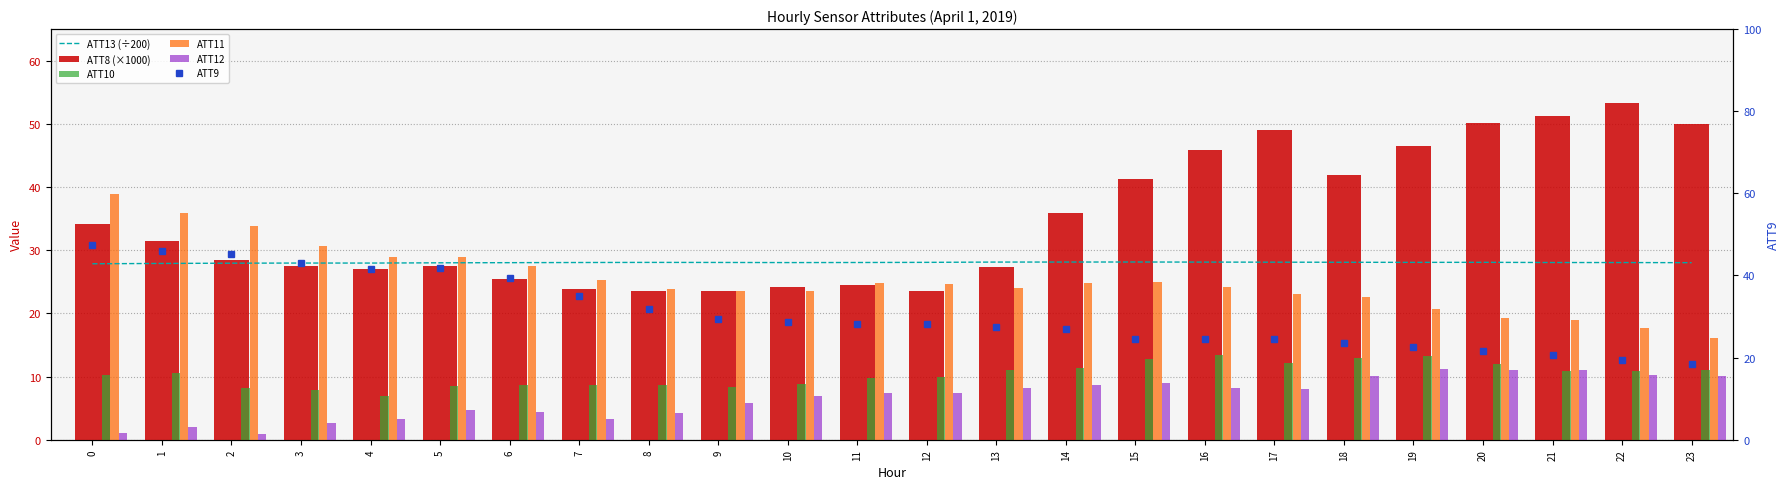

Rank the categories by ATT12 value from highest to lowest.

19, 20, 21, 22, 18, 23, 15, 14, 13, 16, 17, 12, 11, 10, 9, 5, 6, 8, 7, 4, 3, 1, 0, 2